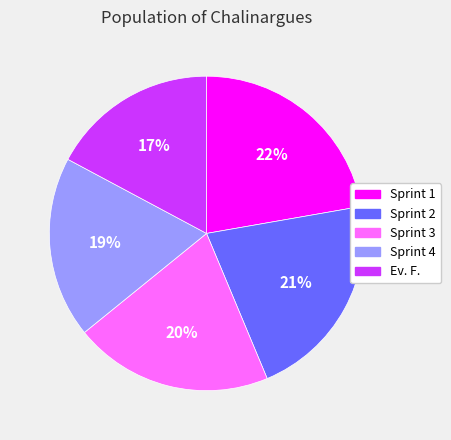

Which slice is the largest?

Sprint 1